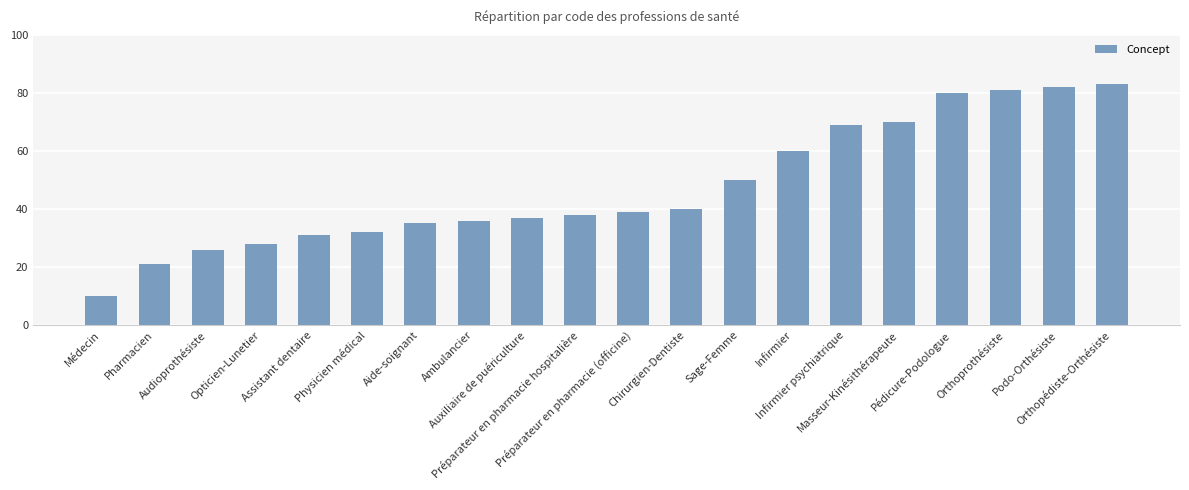

What position from the left is Préparateur en pharmacie hospitalière?

10